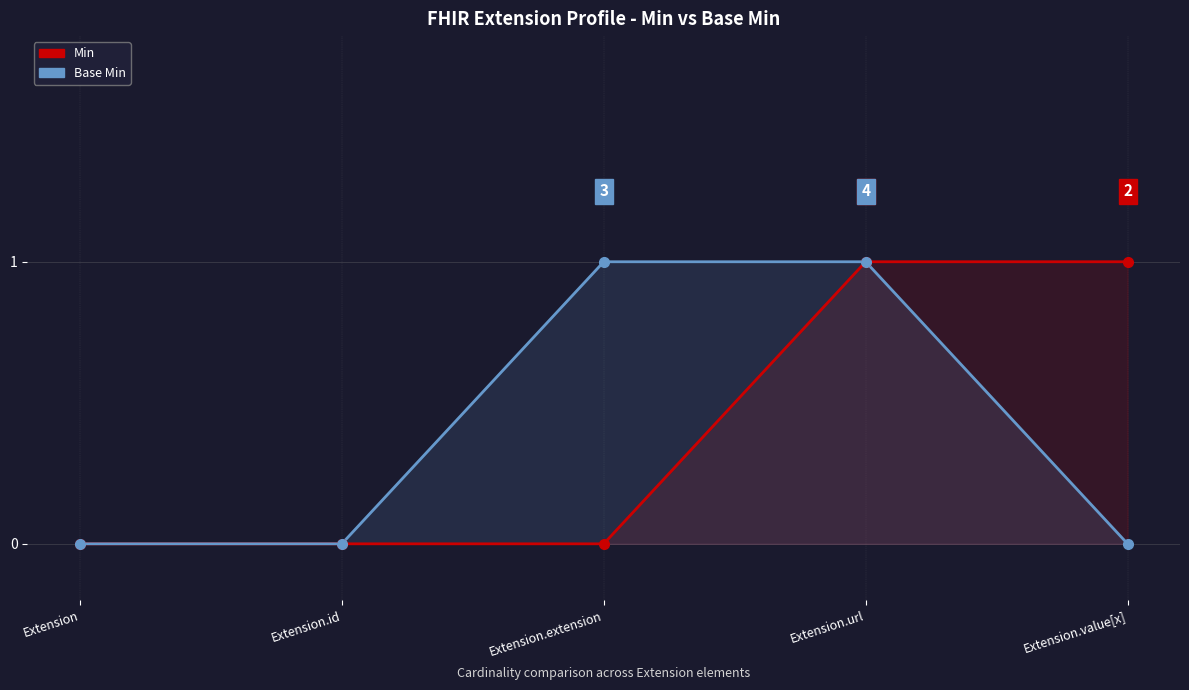

Between Extension.extension and Extension.url, which series saw the biggest shift?

Min